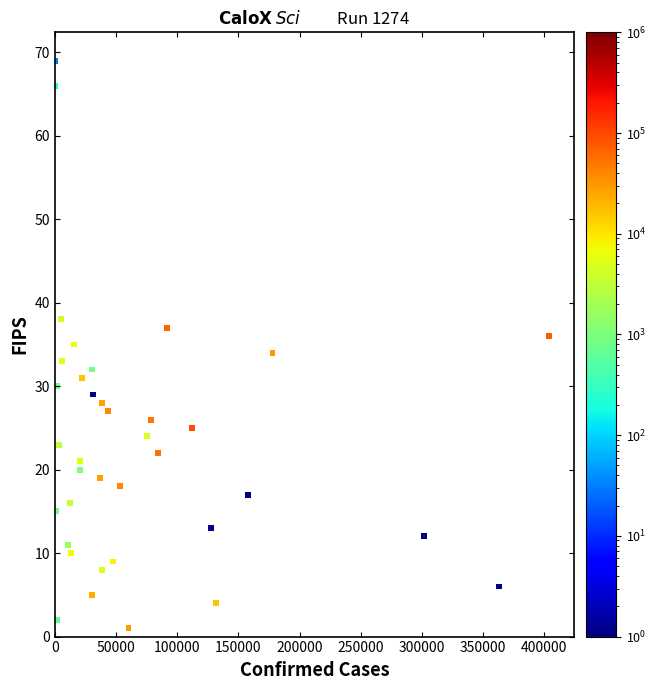

What is the range of Y values (max minus min)?

68